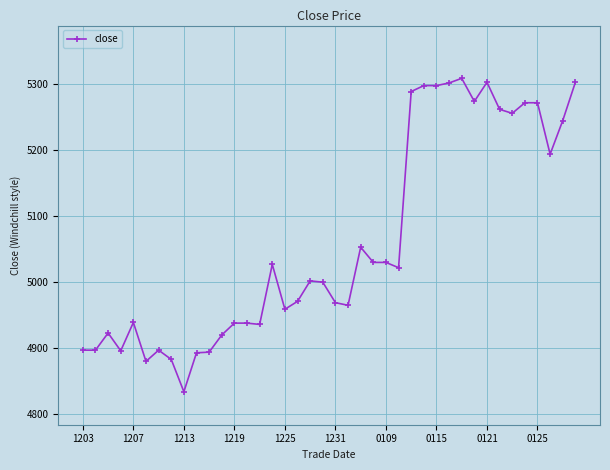

Is this an area chart (filled region under the line)?

No